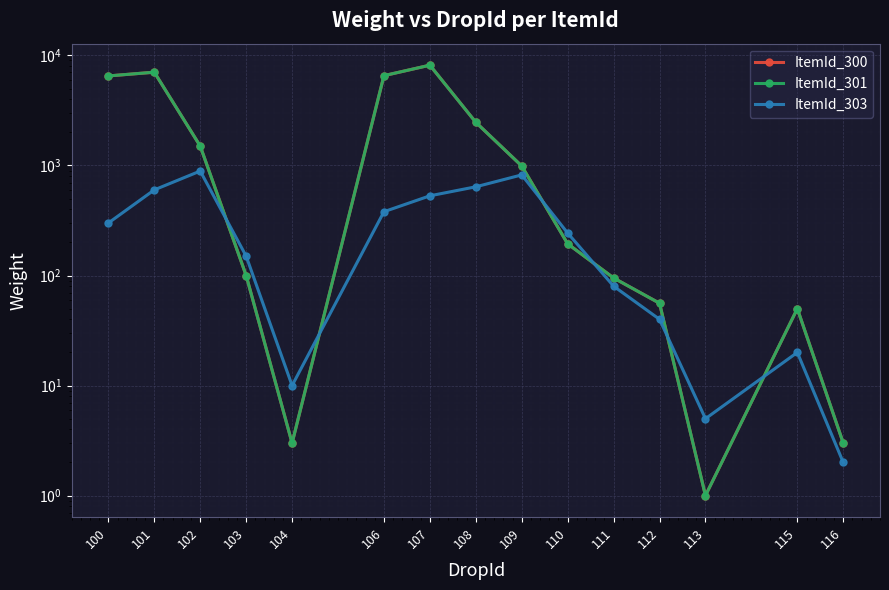

Count the number of categories in the chart.

15